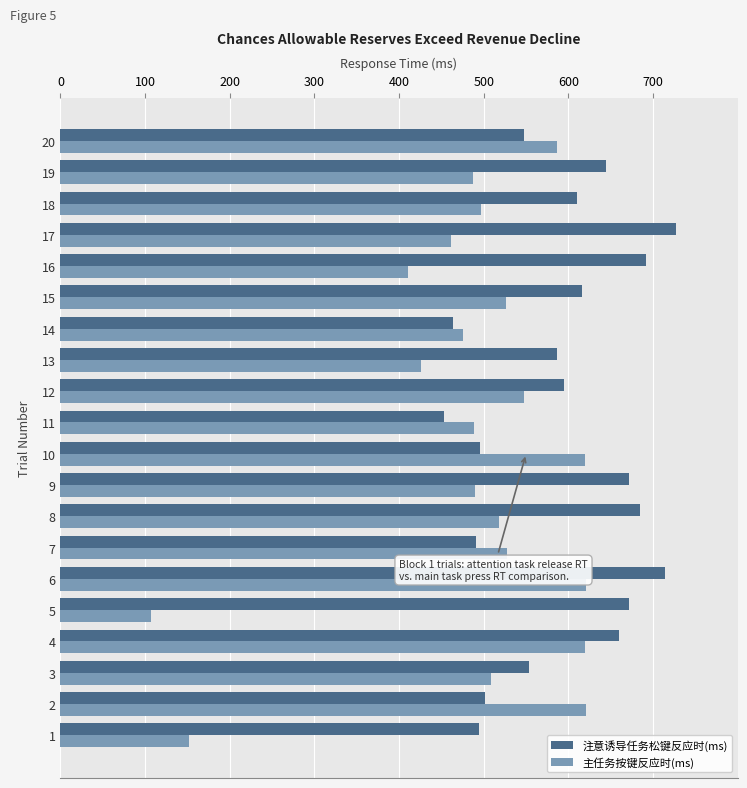

What value does the 主任务按键反应时(ms) series have at 9, to the nearest 50?

500